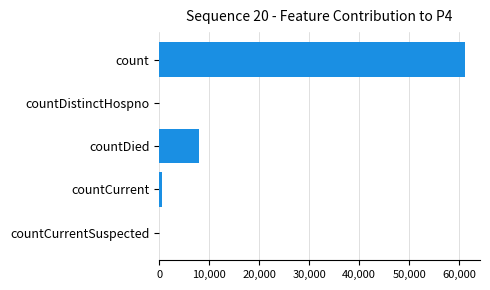

Where is the data nearest to the value 30553?

countDied